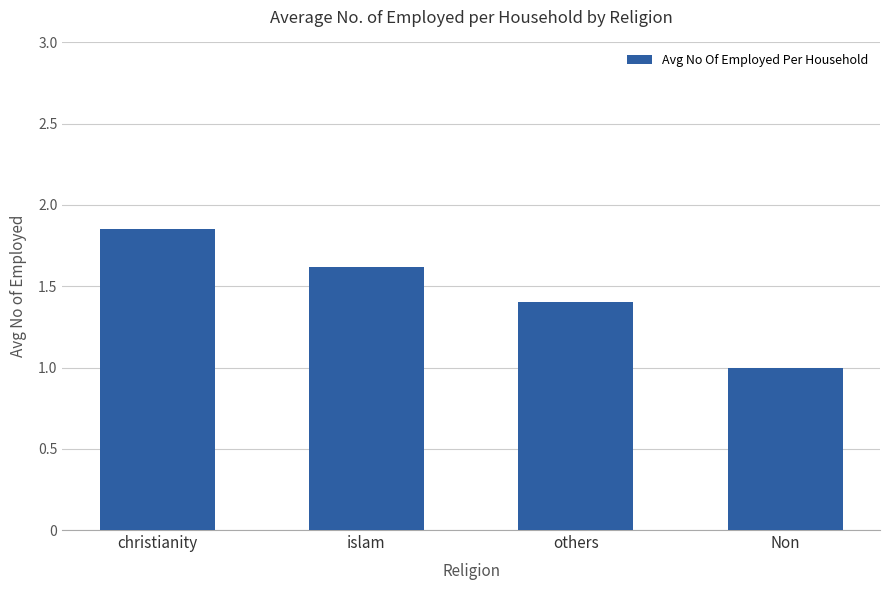

What is the sum of the values at Non and christianity?

2.9